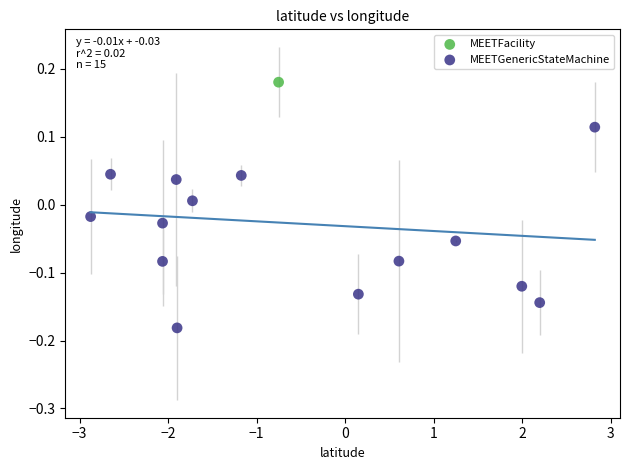

What are all the series names shown in the legend?

MEETFacility, MEETGenericStateMachine